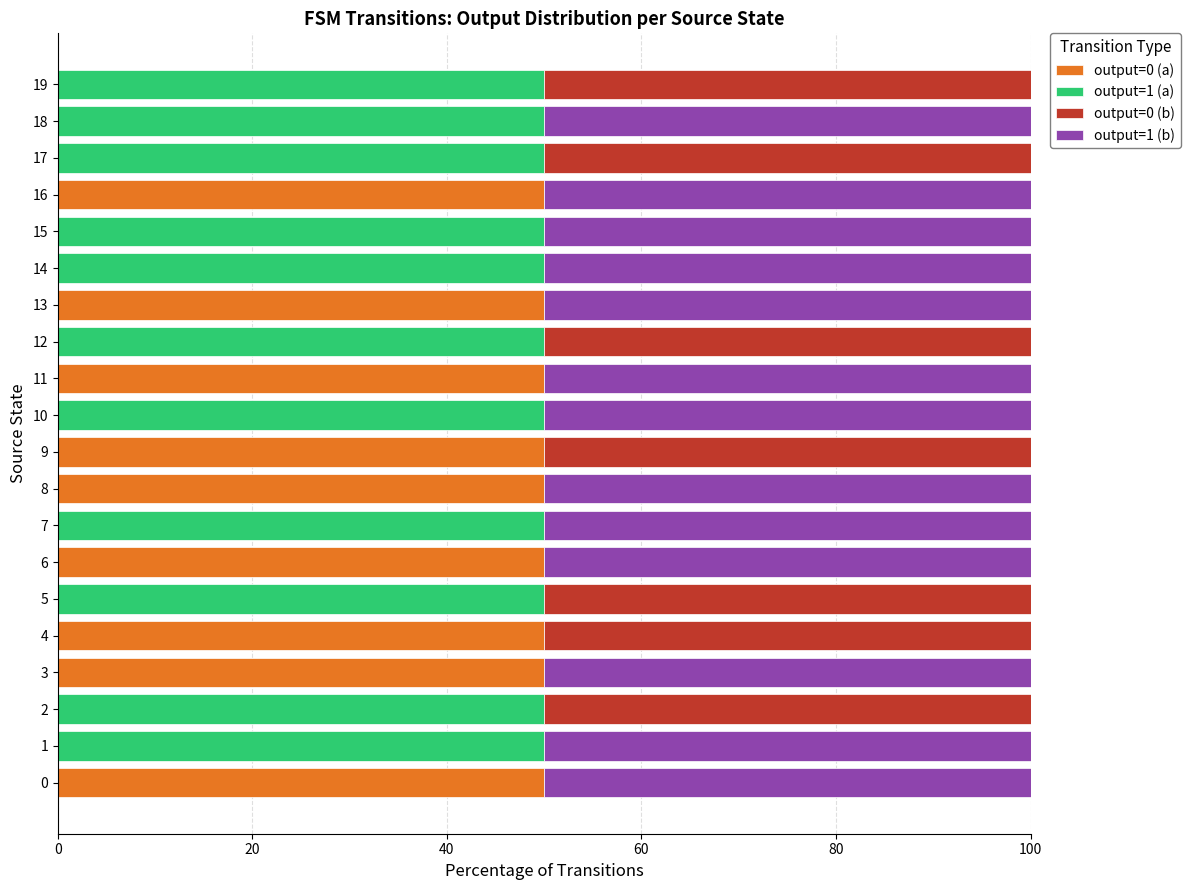

What is the total value across all series at 2?

100